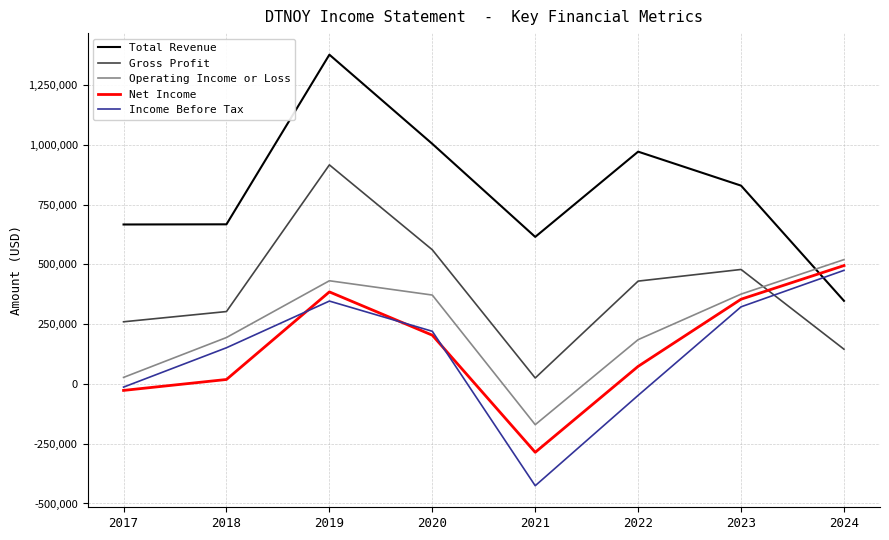

Is the value of Gross Profit at 2020 greater than the value of Operating Income or Loss at 2019?

Yes